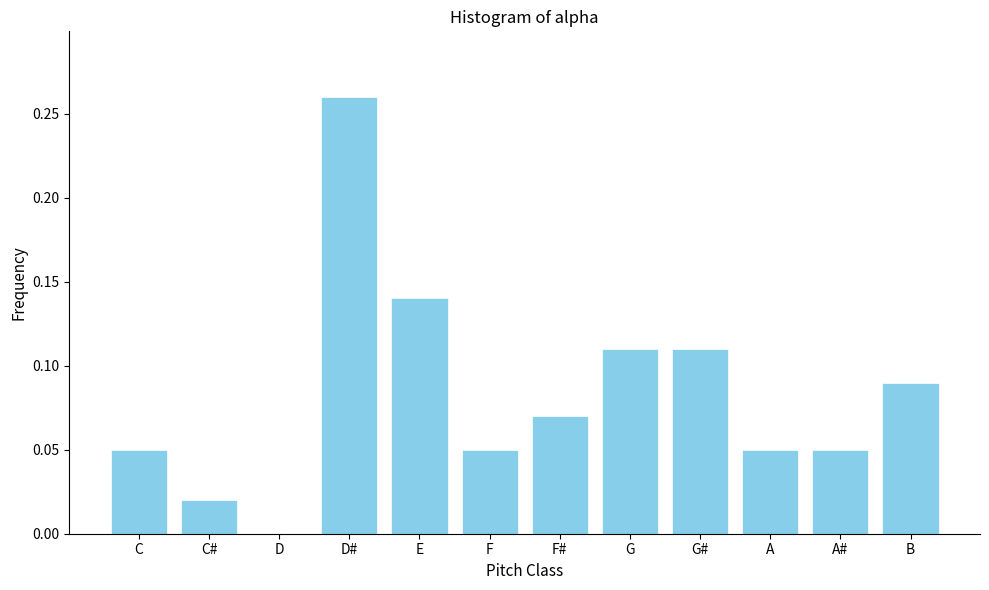

Is it true that the value at A is 0.0?

False